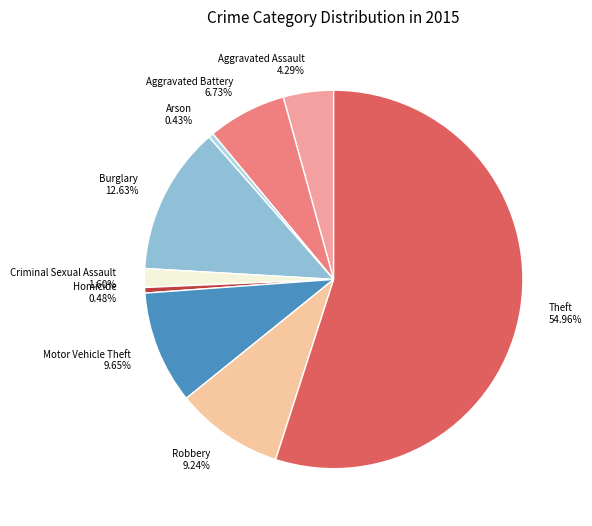

Count the number of slices in the pie.

9